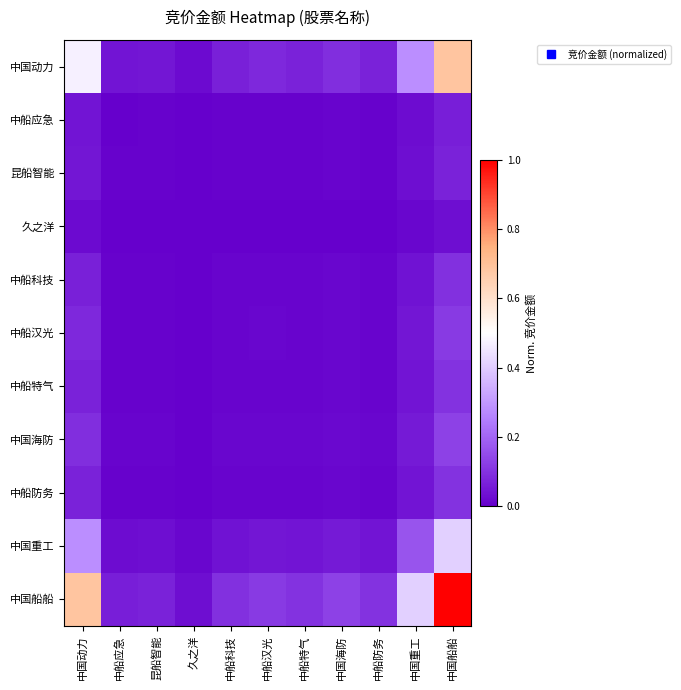

Reading left to right, transcribe all the data shown in this chart.

中国动力: 中国动力=0.5	中船应急=0.0	昆船智能=0.0	久之洋=0.0	中船科技=0.1	中船汉光=0.1	中船特气=0.1	中国海防=0.1	中船防务=0.1	中国重工=0.3	中国船船=0.7
中船应急: 中国动力=0.0	中船应急=0.0	昆船智能=0.0	久之洋=0.0	中船科技=0.0	中船汉光=0.0	中船特气=0.0	中国海防=0.0	中船防务=0.0	中国重工=0.0	中国船船=0.1
昆船智能: 中国动力=0.0	中船应急=0.0	昆船智能=0.0	久之洋=0.0	中船科技=0.0	中船汉光=0.0	中船特气=0.0	中国海防=0.0	中船防务=0.0	中国重工=0.0	中国船船=0.1
久之洋: 中国动力=0.0	中船应急=0.0	昆船智能=0.0	久之洋=0.0	中船科技=0.0	中船汉光=0.0	中船特气=0.0	中国海防=0.0	中船防务=0.0	中国重工=0.0	中国船船=0.0
中船科技: 中国动力=0.1	中船应急=0.0	昆船智能=0.0	久之洋=0.0	中船科技=0.0	中船汉光=0.0	中船特气=0.0	中国海防=0.0	中船防务=0.0	中国重工=0.0	中国船船=0.1
中船汉光: 中国动力=0.1	中船应急=0.0	昆船智能=0.0	久之洋=0.0	中船科技=0.0	中船汉光=0.0	中船特气=0.0	中国海防=0.0	中船防务=0.0	中国重工=0.0	中国船船=0.1
中船特气: 中国动力=0.1	中船应急=0.0	昆船智能=0.0	久之洋=0.0	中船科技=0.0	中船汉光=0.0	中船特气=0.0	中国海防=0.0	中船防务=0.0	中国重工=0.0	中国船船=0.1
中国海防: 中国动力=0.1	中船应急=0.0	昆船智能=0.0	久之洋=0.0	中船科技=0.0	中船汉光=0.0	中船特气=0.0	中国海防=0.0	中船防务=0.0	中国重工=0.1	中国船船=0.1
中船防务: 中国动力=0.1	中船应急=0.0	昆船智能=0.0	久之洋=0.0	中船科技=0.0	中船汉光=0.0	中船特气=0.0	中国海防=0.0	中船防务=0.0	中国重工=0.0	中国船船=0.1
中国重工: 中国动力=0.3	中船应急=0.0	昆船智能=0.0	久之洋=0.0	中船科技=0.0	中船汉光=0.0	中船特气=0.0	中国海防=0.1	中船防务=0.0	中国重工=0.2	中国船船=0.4
中国船船: 中国动力=0.7	中船应急=0.1	昆船智能=0.1	久之洋=0.0	中船科技=0.1	中船汉光=0.1	中船特气=0.1	中国海防=0.1	中船防务=0.1	中国重工=0.4	中国船船=1.0